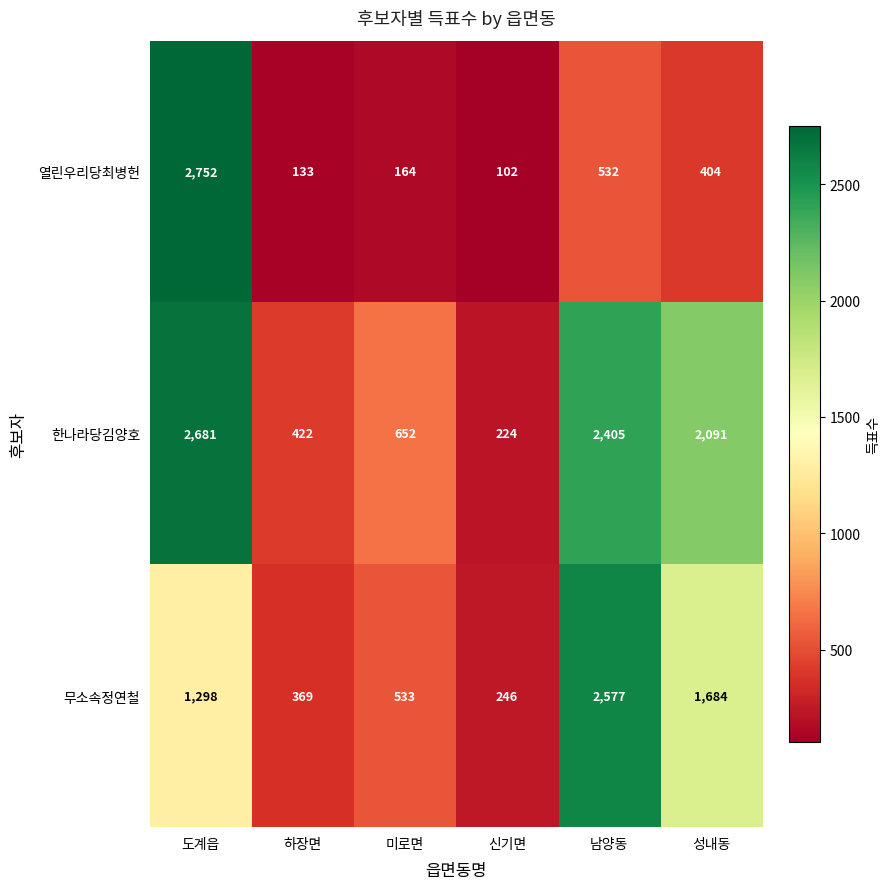

Is it true that 무소속정연철 equals 369 at 하장면?

True